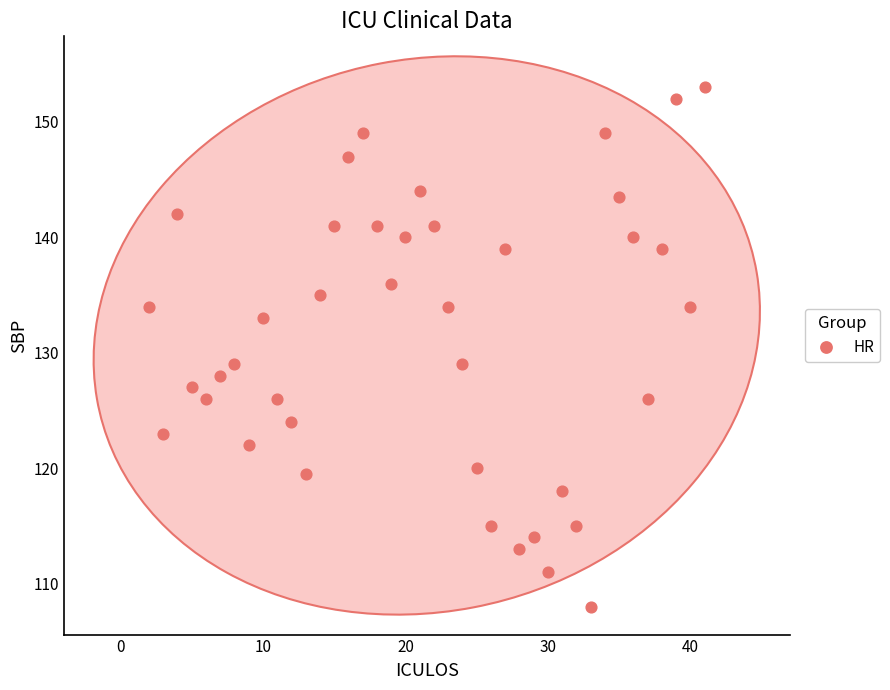

What is the range of X values (max minus min)?

39.0